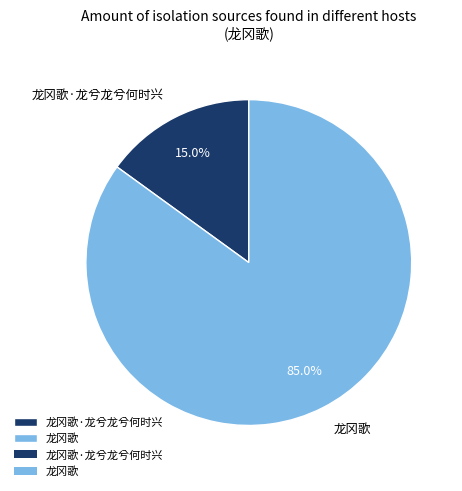

The 龙冈歌·龙兮龙兮何时兴 slice represents 5% of the pie. True or false?

False